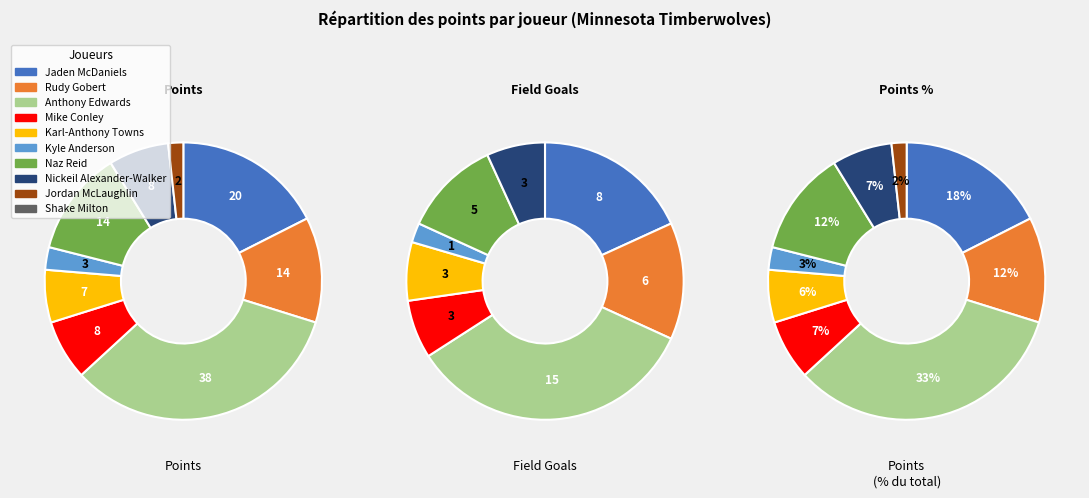

To the nearest percent, what is the combined percentage of Kyle Anderson and Anthony Edwards?

36%